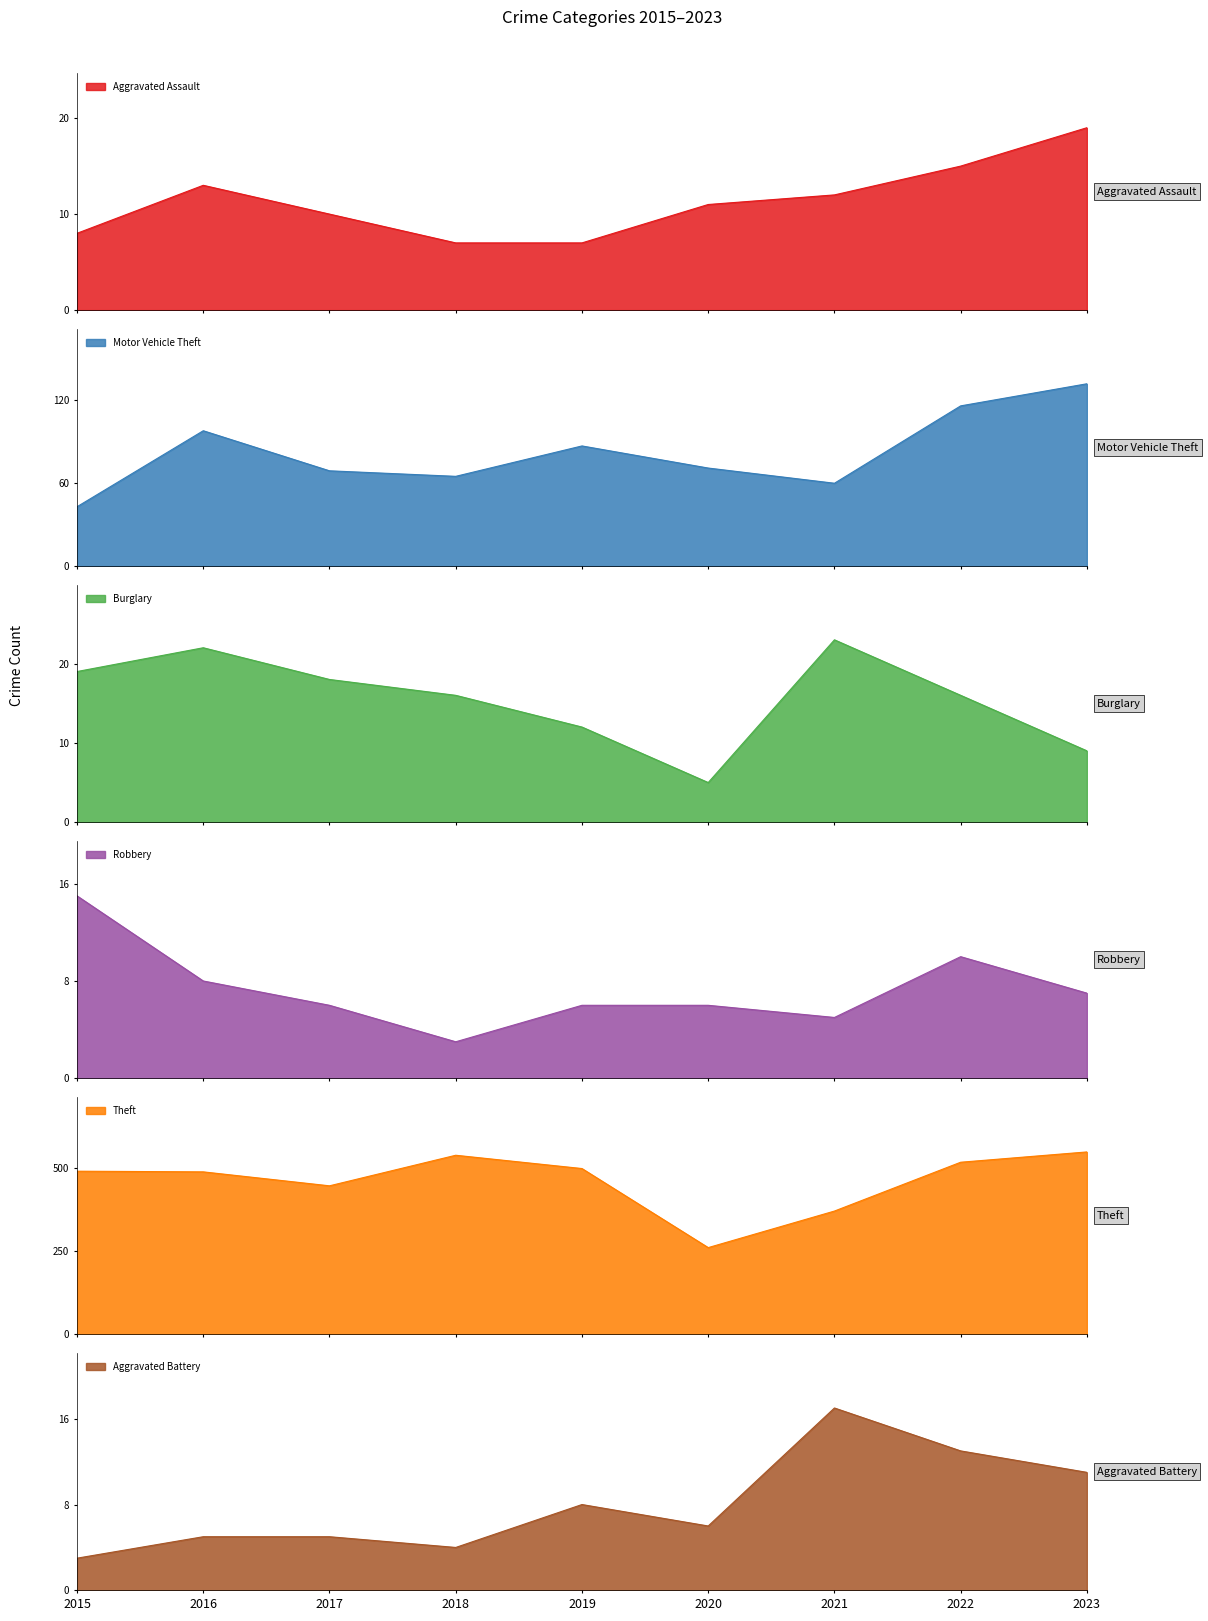

Reading left to right, transcribe all the data shown in this chart.

Aggravated Assault: 8	13	10	7	7	11	12	15	19
Motor Vehicle Theft: 43	98	69	65	87	71	60	116	132
Burglary: 19	22	18	16	12	5	23	16	9
Robbery: 15	8	6	3	6	6	5	10	7
Theft: 491	489	447	539	499	261	371	518	549
Aggravated Battery: 3	5	5	4	8	6	17	13	11